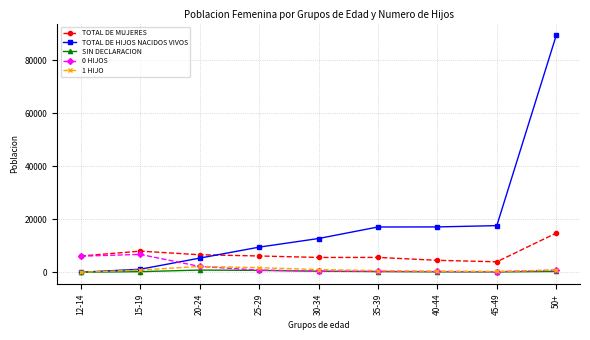

How many data points does each series have?

9